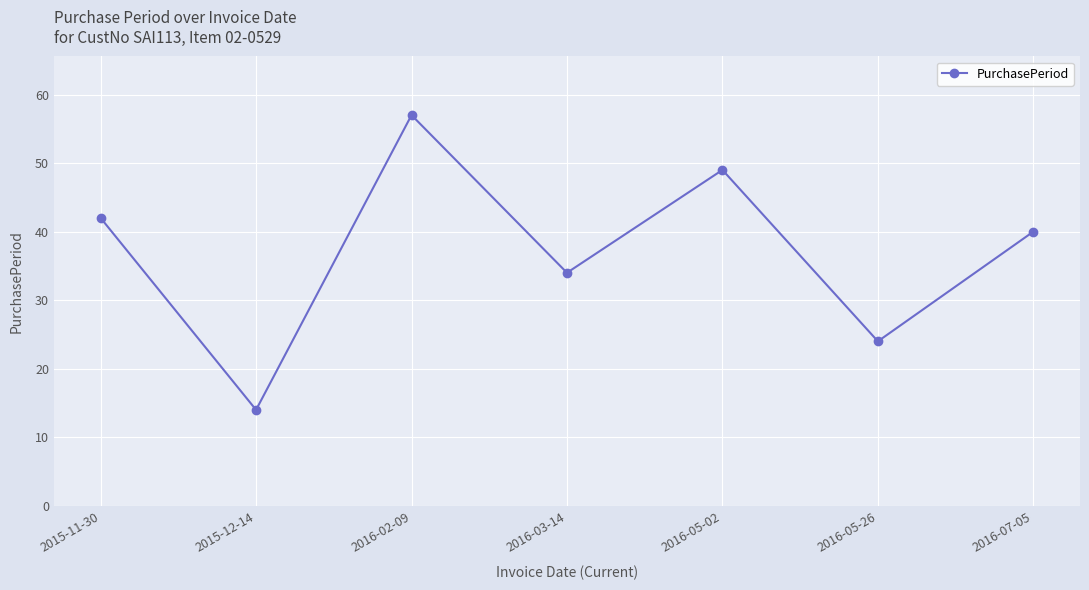

What is the change in value from 2016-03-14 to 2016-05-02?

+15